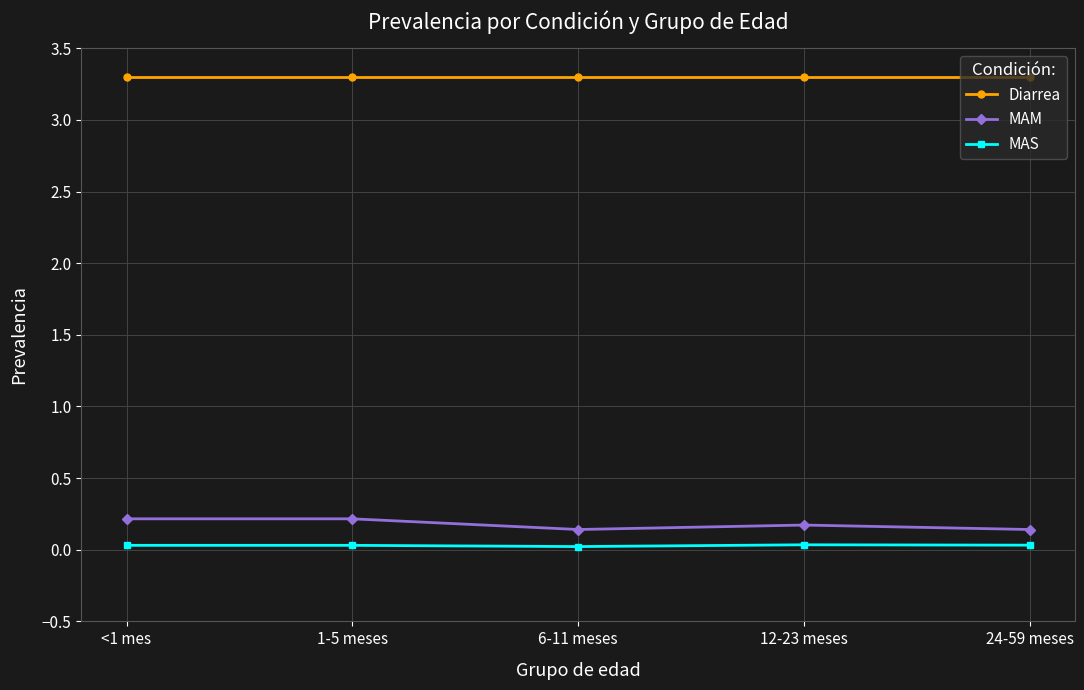

What are all the series names shown in the legend?

Diarrea, MAM, MAS